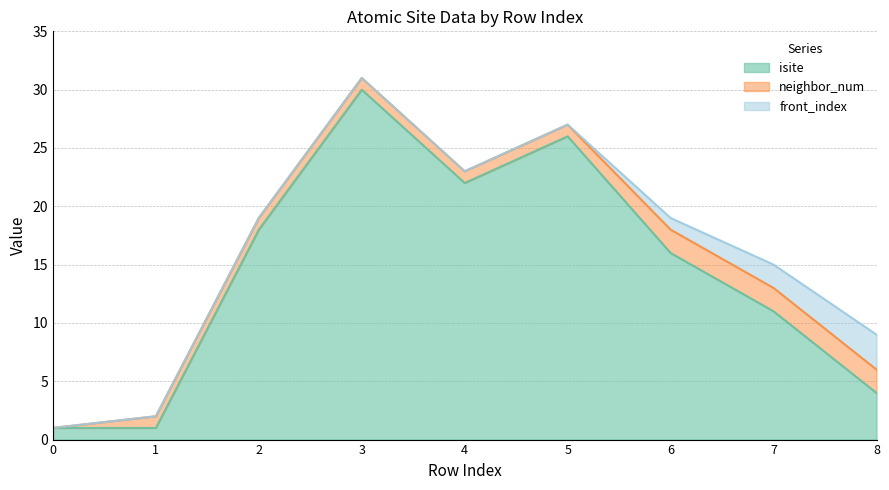

How many data points does each series have?

9